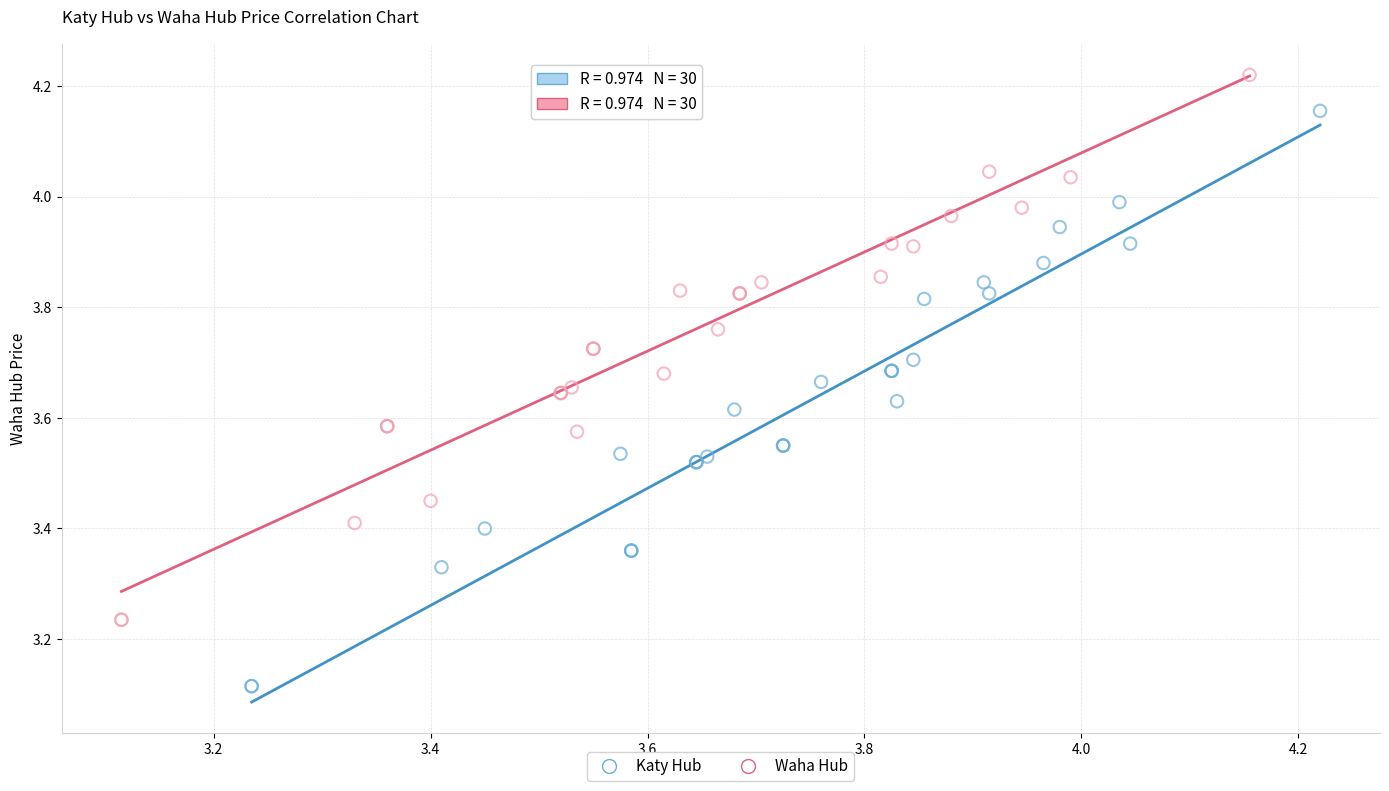

Which series contains the lowest Y value?

Katy Hub